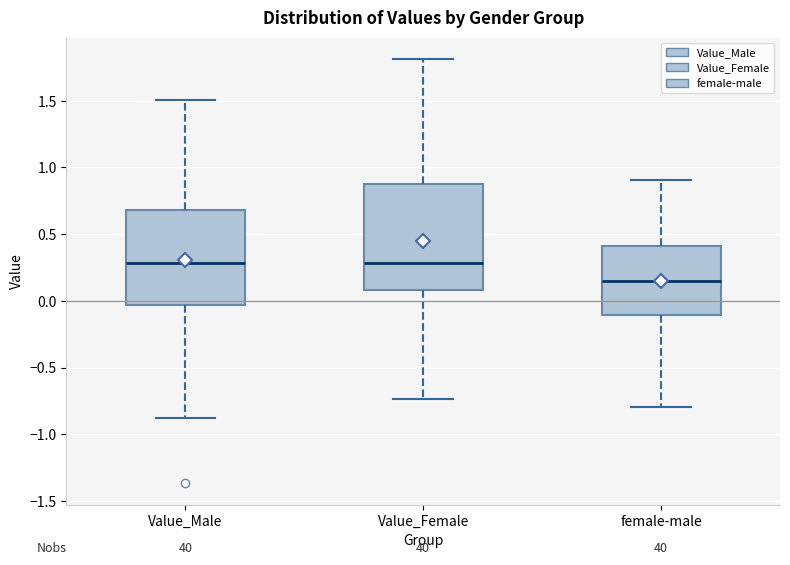

Reading left to right, transcribe this box plot: for each box, give where its median line is, the range the box spans, and where its two whiskers end, as read against the y-axis. The values are not printed on the chart, so give them approximately, as read against the axis.

Value_Male: median 0.30, box -0.05 to 0.70, whiskers -0.85 to 1.50
Value_Female: median 0.30, box 0.10 to 0.85, whiskers -0.75 to 1.80
female-male: median 0.15, box -0.10 to 0.40, whiskers -0.80 to 0.90